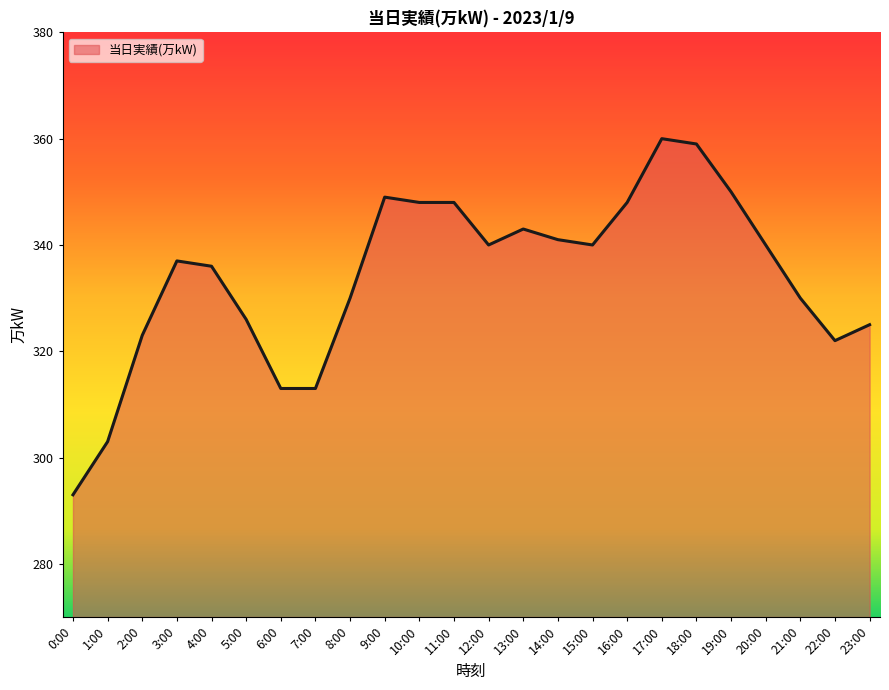

What position from the left is 18:00?

19